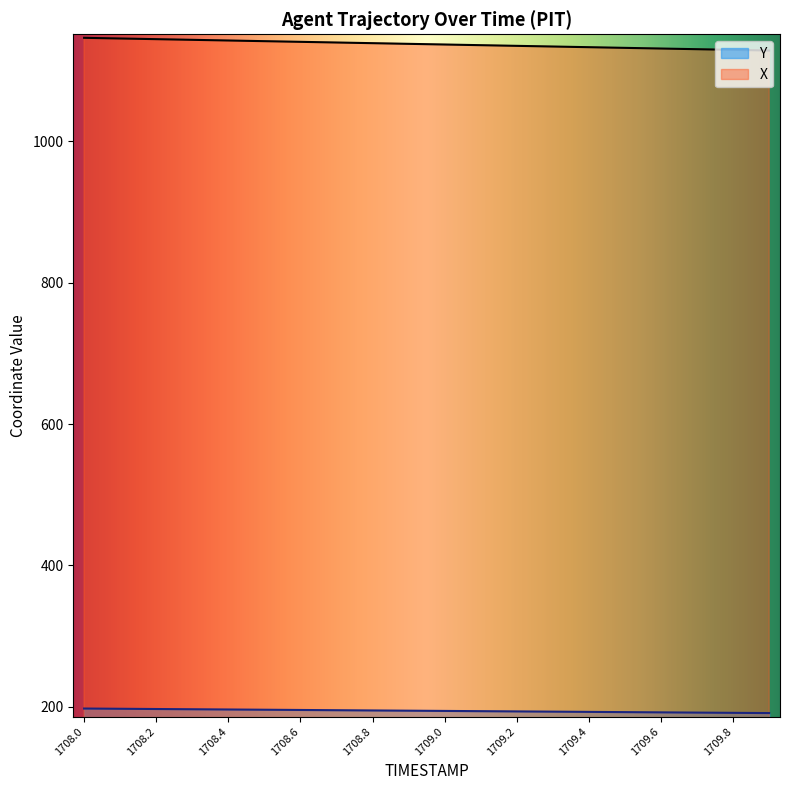

What is the difference between the maximum and second lowest values in the Y series?

6.1